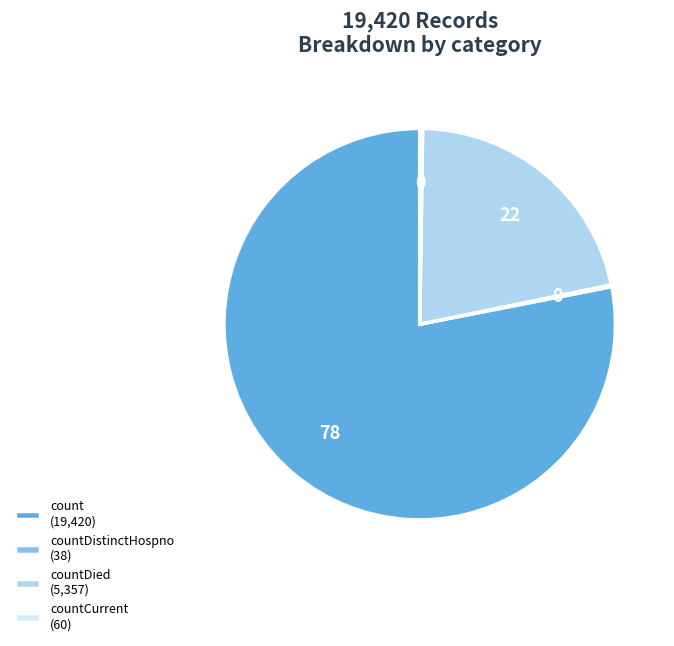

Is it true that count (19,420) is 78% of the pie?

True